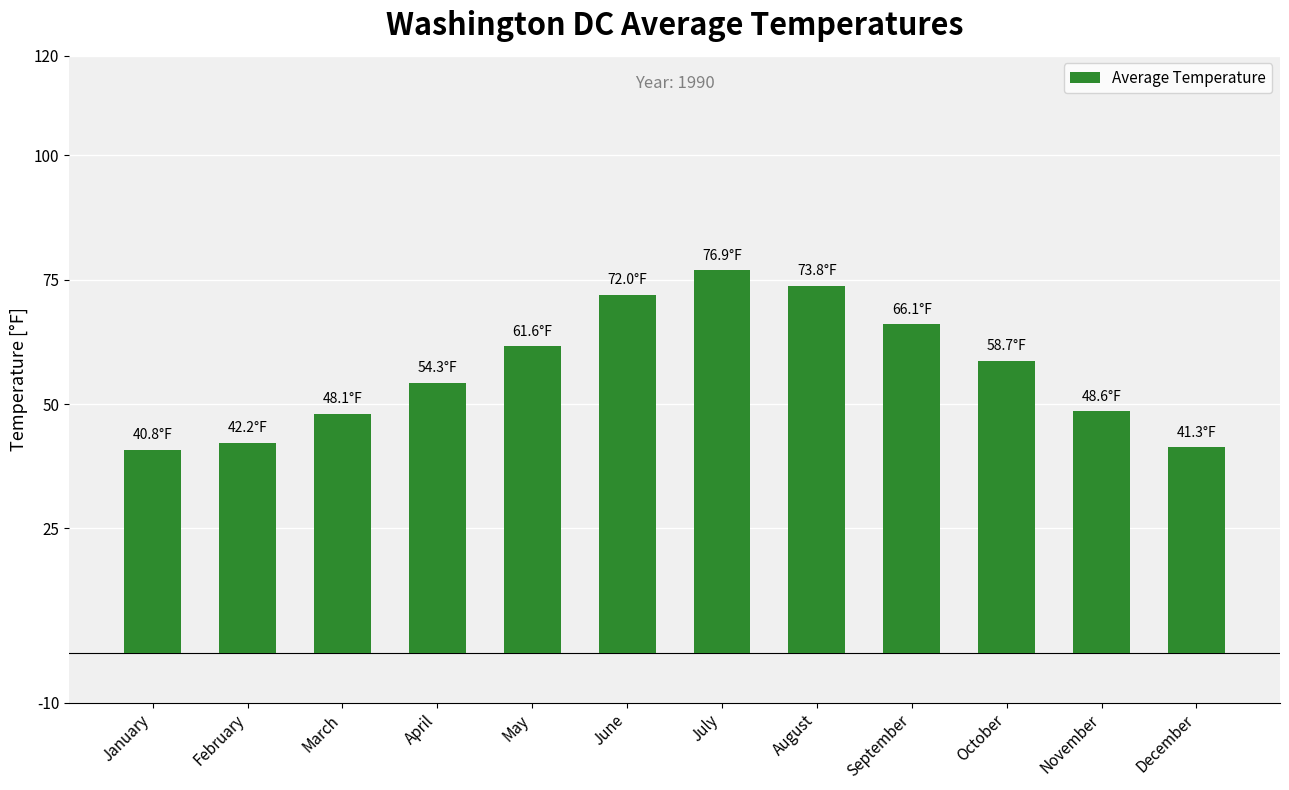

How many values exceed 58?

6